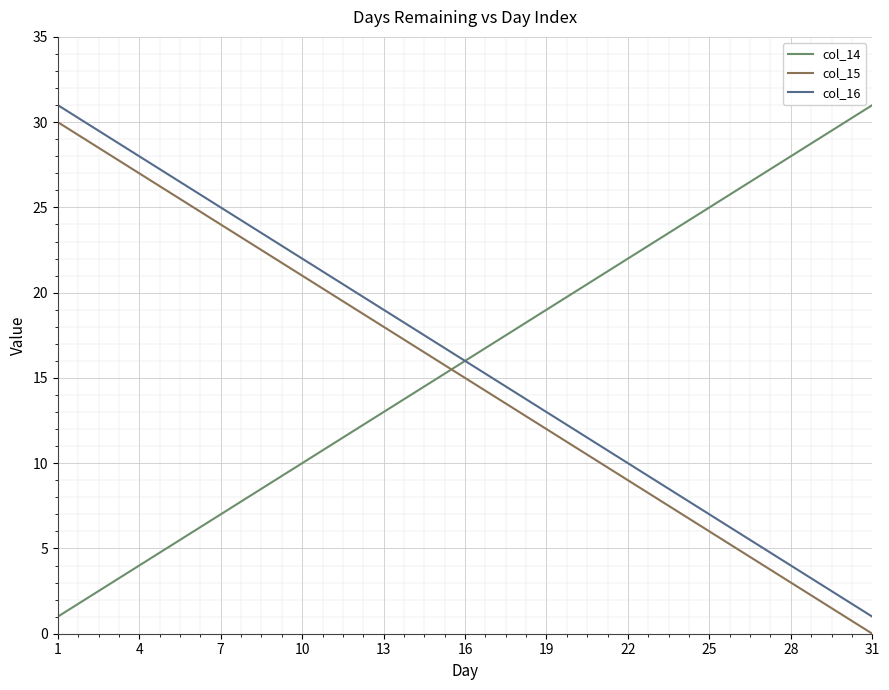

Count the number of categories in the chart.

31